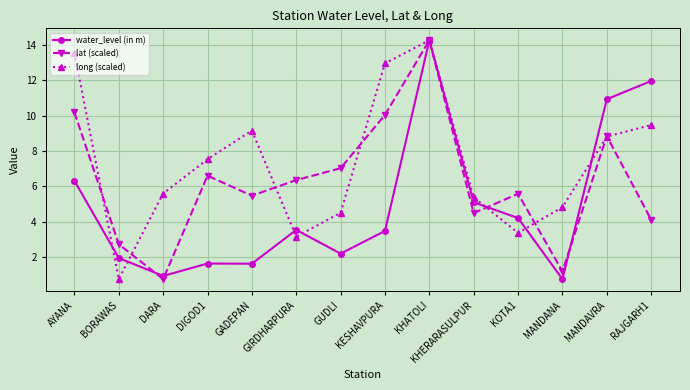

Is this an area chart (filled region under the line)?

No